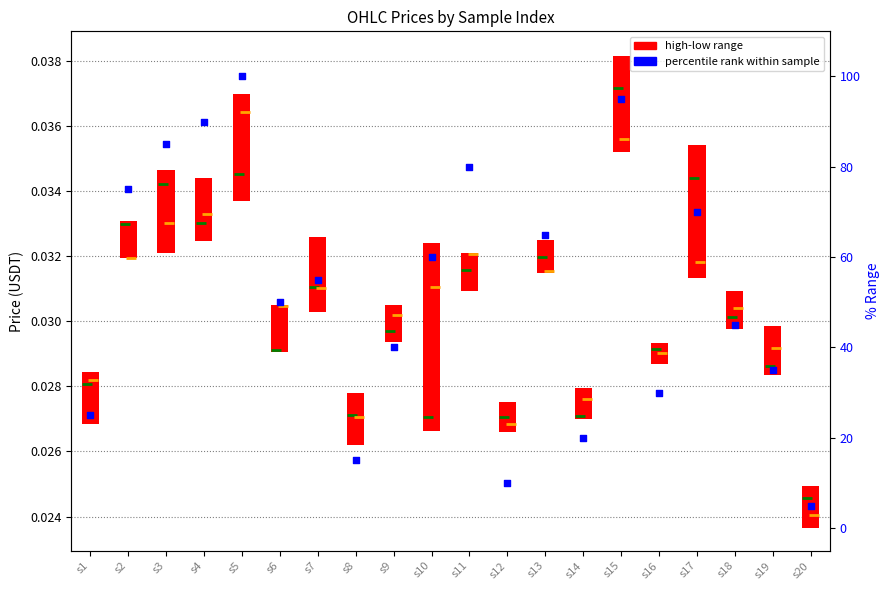

At which category is the sum across all series the highest?

s5